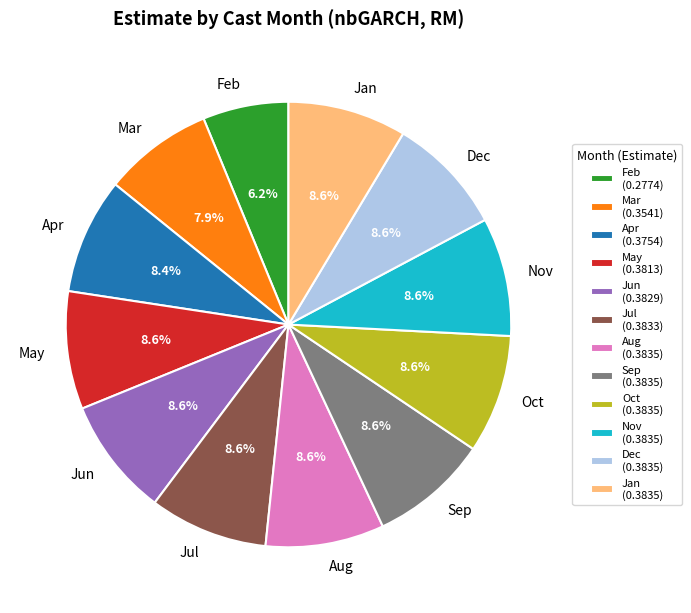

What percentage is NOT represented by Sep?

91.4%